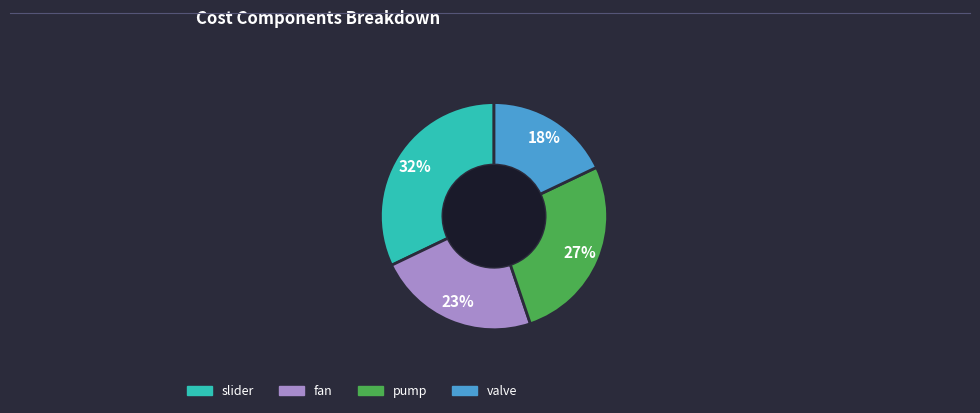

Between valve and slider, which is larger?

slider